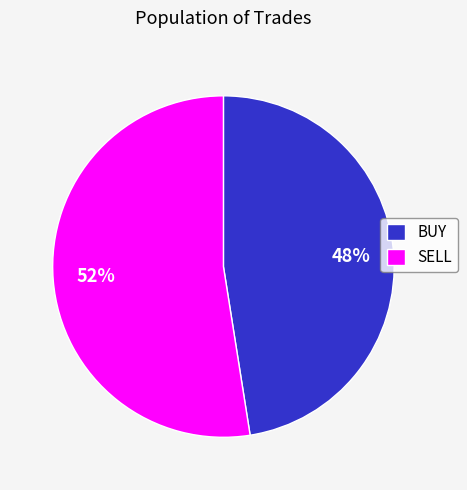

Do SELL and BUY together represent more than half of the pie?

Yes